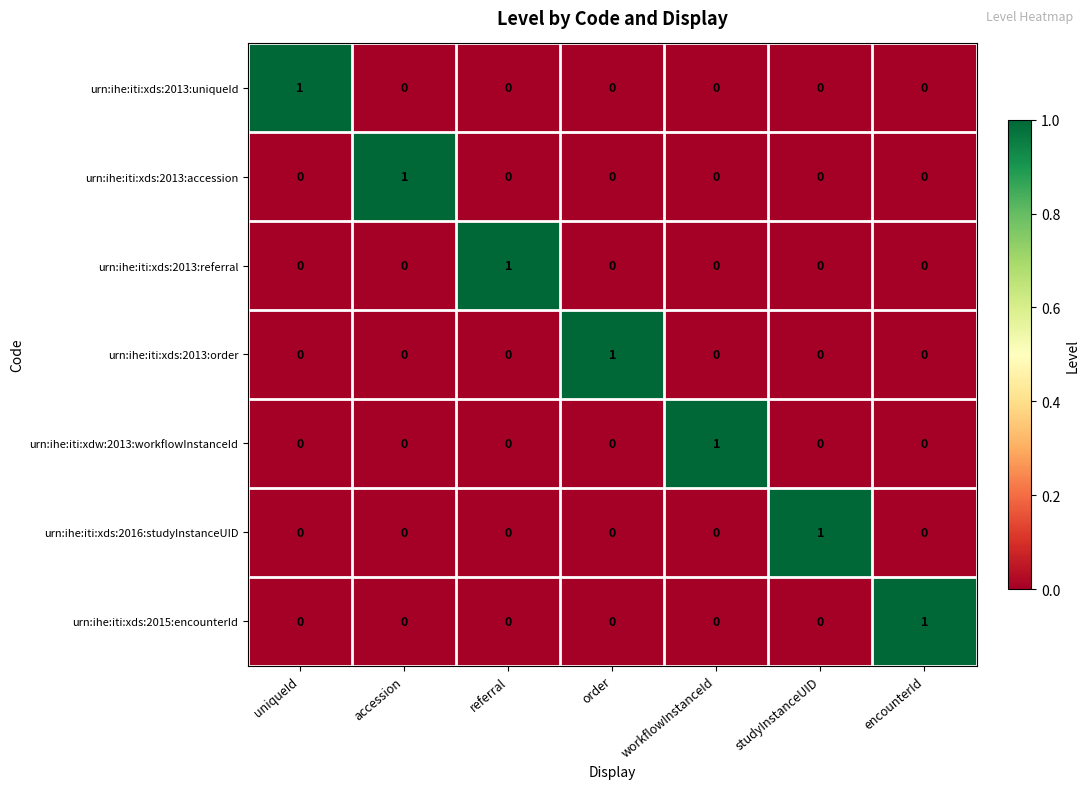

Which category has the highest value in the urn:ihe:iti:xds:2013:referral series?

referral